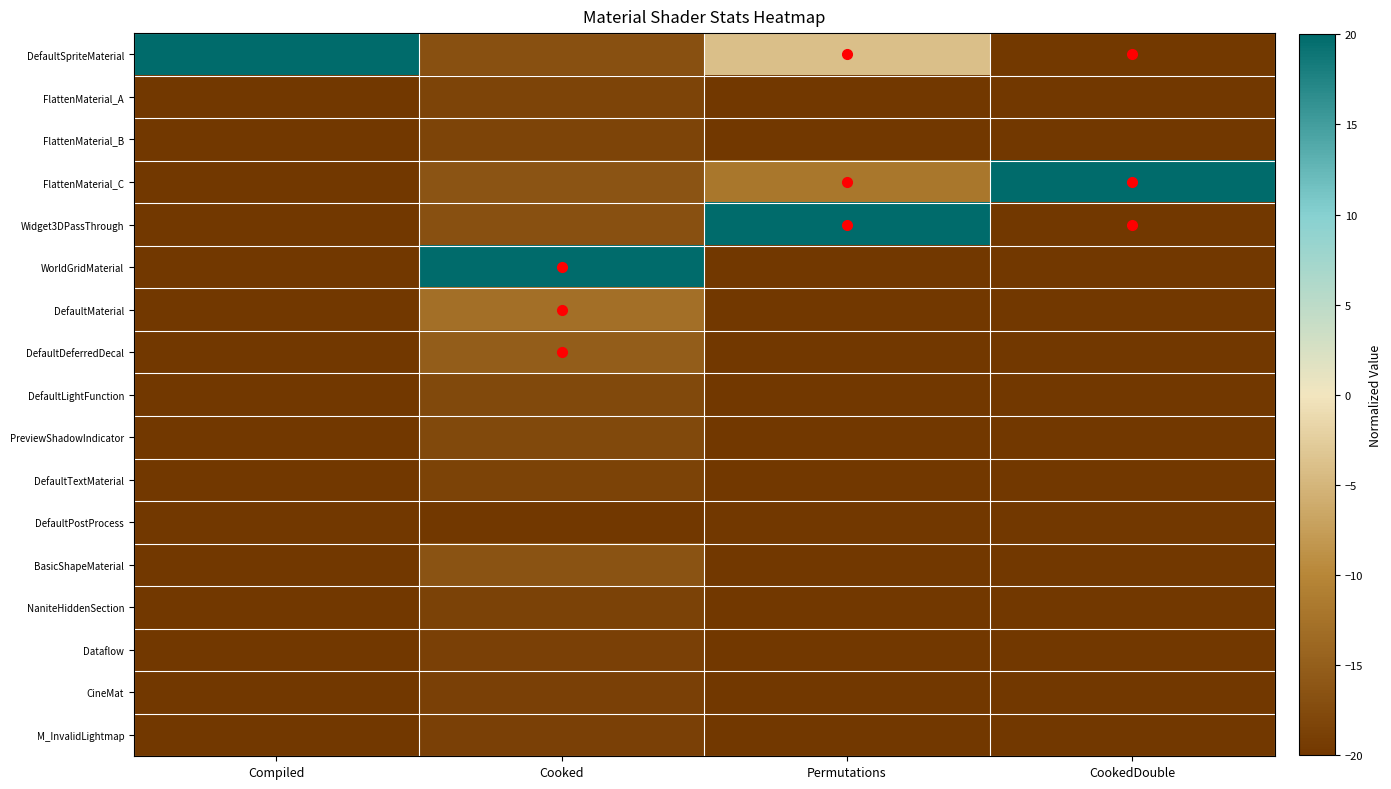

Reading left to right, list all the values displayed in this chart.

DefaultSpriteMaterial: Compiled=20.0	Cooked=-16.8	Permutations=-4.0	CookedDouble=-19.8
FlattenMaterial_A: Compiled=-20.0	Cooked=-18.3	Permutations=-20.0	CookedDouble=-20.0
FlattenMaterial_B: Compiled=-20.0	Cooked=-18.3	Permutations=-20.0	CookedDouble=-20.0
FlattenMaterial_C: Compiled=-20.0	Cooked=-16.3	Permutations=-12.0	CookedDouble=20.0
Widget3DPassThrough: Compiled=-20.0	Cooked=-16.8	Permutations=20.0	CookedDouble=-19.9
WorldGridMaterial: Compiled=-20.0	Cooked=20.0	Permutations=-20.0	CookedDouble=-20.0
DefaultMaterial: Compiled=-20.0	Cooked=-12.9	Permutations=-20.0	CookedDouble=-20.0
DefaultDeferredDecal: Compiled=-20.0	Cooked=-15.3	Permutations=-20.0	CookedDouble=-20.0
DefaultLightFunction: Compiled=-20.0	Cooked=-17.8	Permutations=-20.0	CookedDouble=-20.0
PreviewShadowIndicator: Compiled=-20.0	Cooked=-17.8	Permutations=-20.0	CookedDouble=-20.0
DefaultTextMaterial: Compiled=-20.0	Cooked=-18.6	Permutations=-20.0	CookedDouble=-20.0
DefaultPostProcess: Compiled=-20.0	Cooked=-20.0	Permutations=-20.0	CookedDouble=-20.0
BasicShapeMaterial: Compiled=-20.0	Cooked=-16.5	Permutations=-20.0	CookedDouble=-20.0
NaniteHiddenSection: Compiled=-20.0	Cooked=-18.7	Permutations=-20.0	CookedDouble=-20.0
Dataflow: Compiled=-20.0	Cooked=-18.9	Permutations=-20.0	CookedDouble=-20.0
CineMat: Compiled=-20.0	Cooked=-18.9	Permutations=-20.0	CookedDouble=-20.0
M_InvalidLightmap: Compiled=-20.0	Cooked=-18.8	Permutations=-20.0	CookedDouble=-20.0